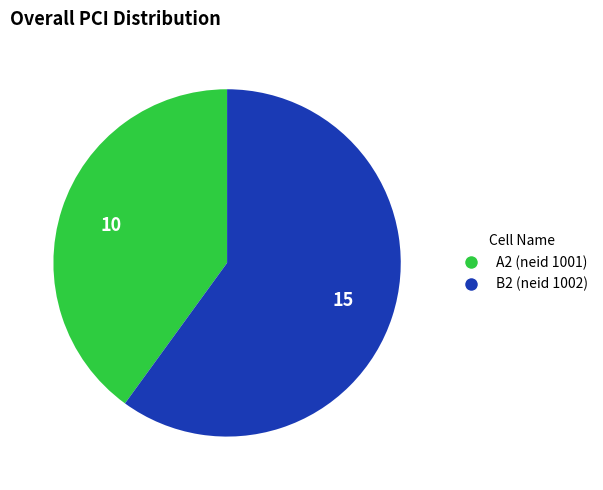

What is the ratio of the value at B2 (neid 1002) to the value at A2 (neid 1001)?

1.5